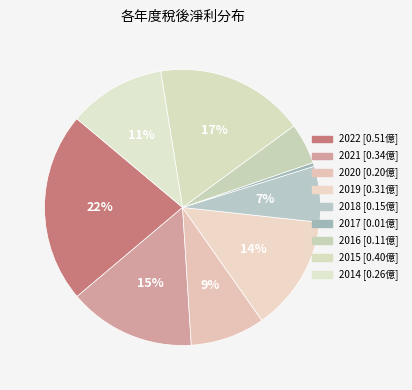

Combined, what portion of the pie is 2018 and 2015?

24.0%